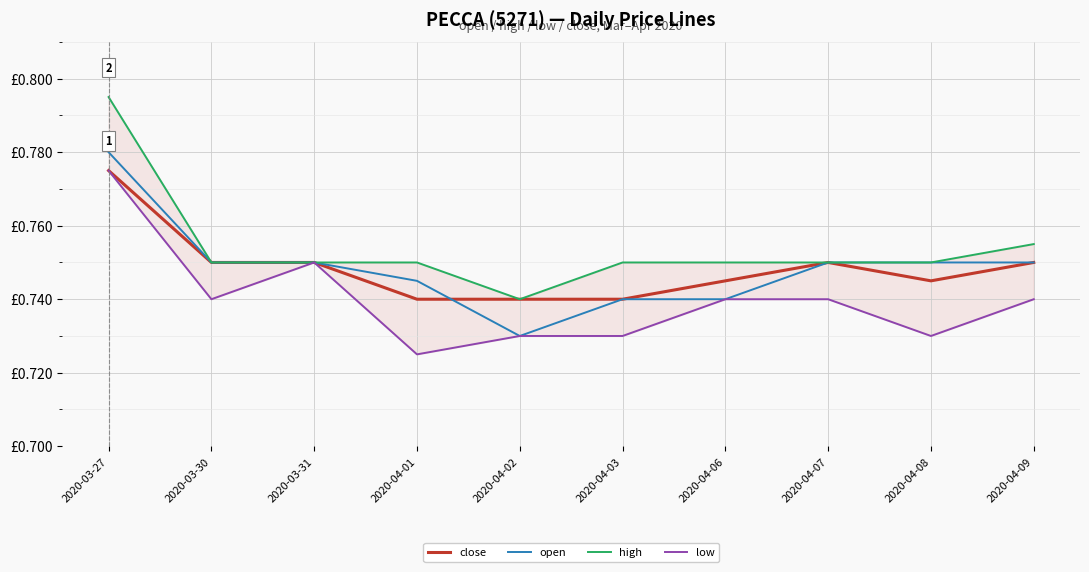

At which category does the chart reach its peak across all series?

2020-03-27